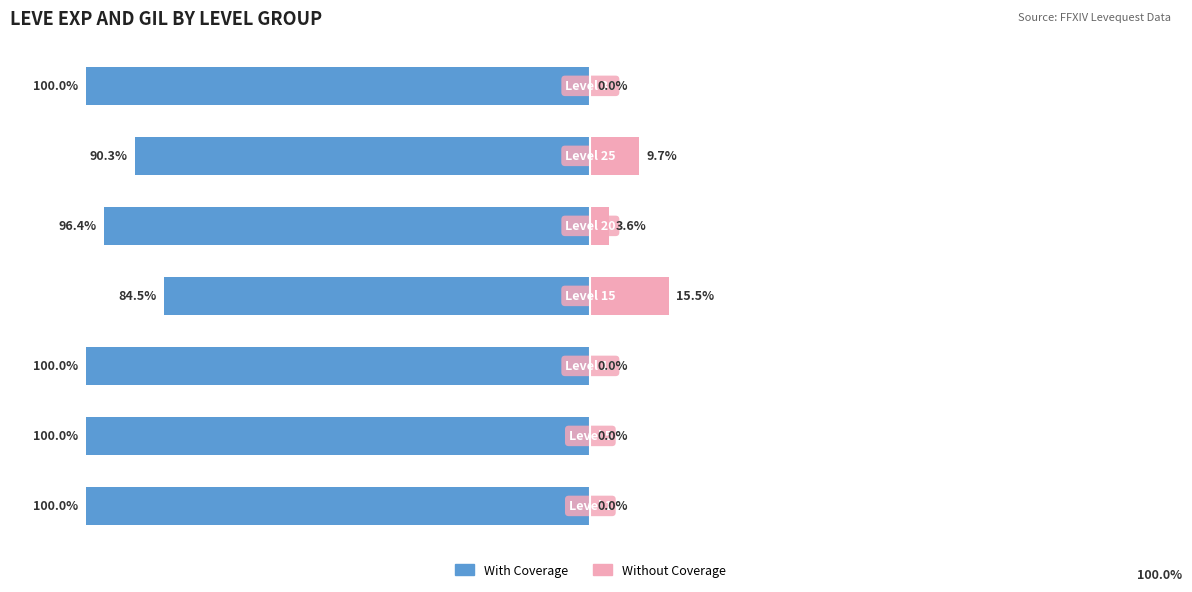

What is the value of the With Coverage bar at the 3rd from the left?

-100.0